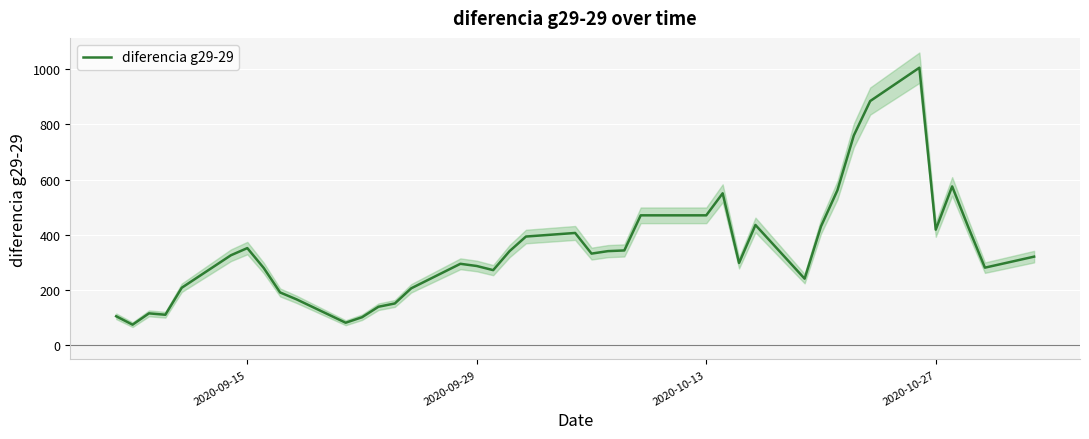

What is the maximum value shown in the chart?

1006.0